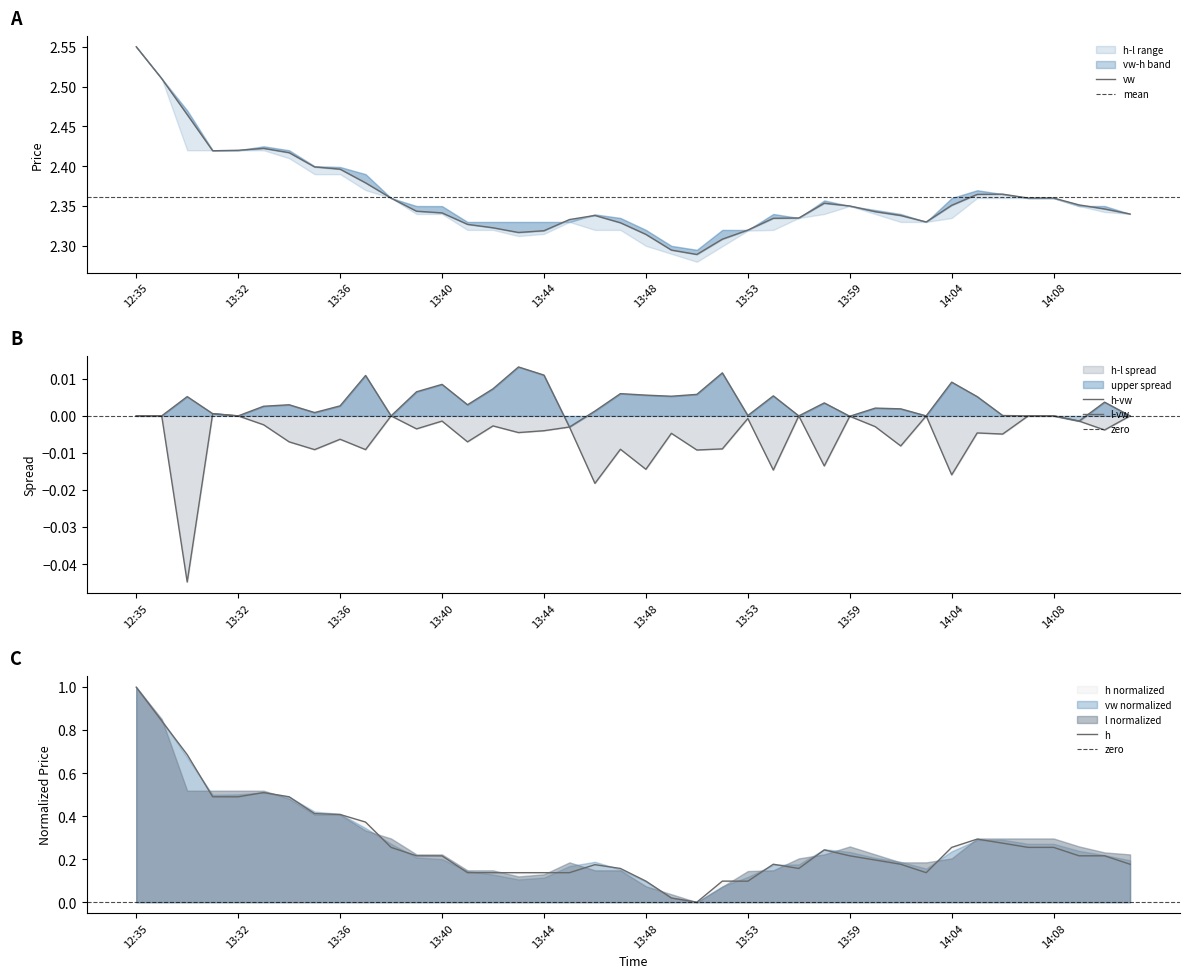

What is the maximum value for h?

1.0